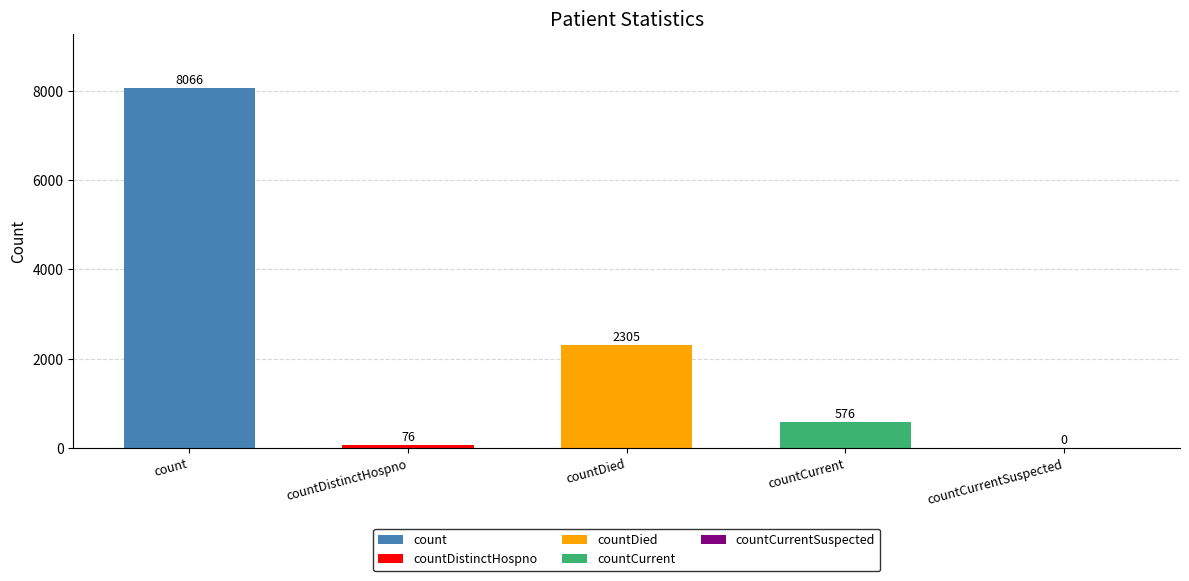

Between count and countCurrentSuspected, which is larger?

count